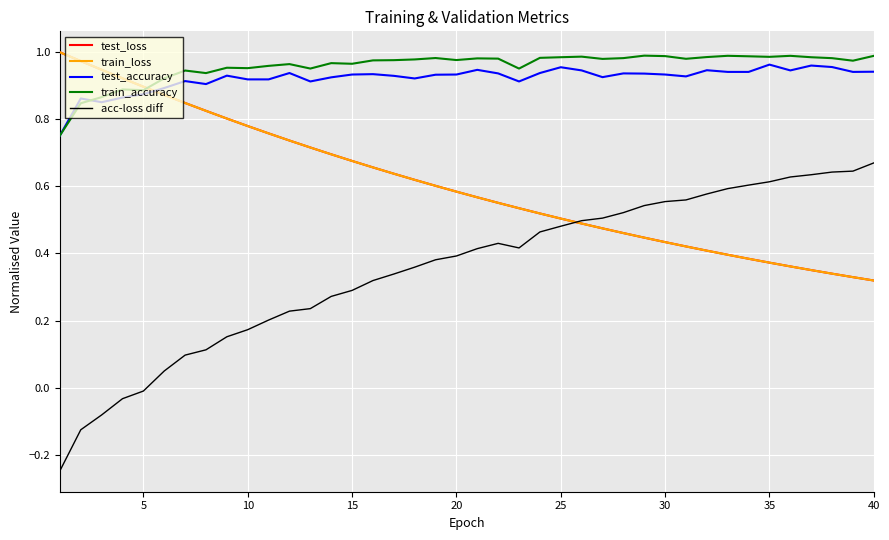

True or false: train_accuracy and acc-loss diff cross at least once.

False